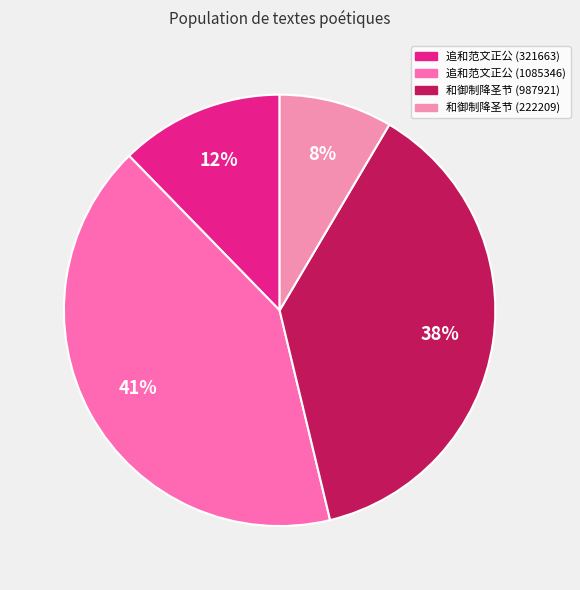

How many segments does this pie chart have?

4